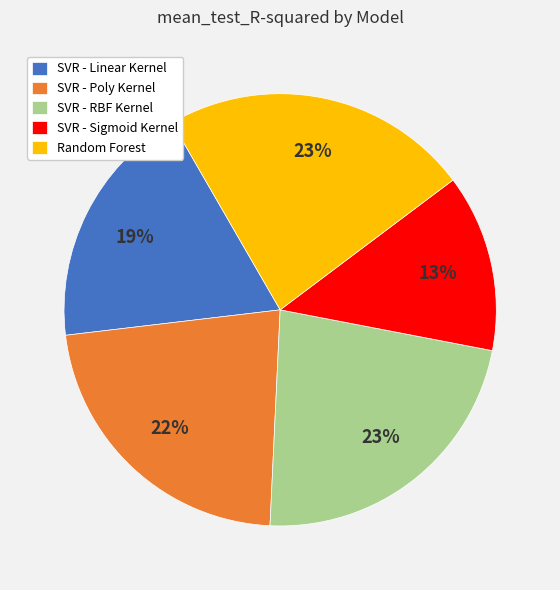

The SVR - Poly Kernel slice represents 22% of the pie. True or false?

True